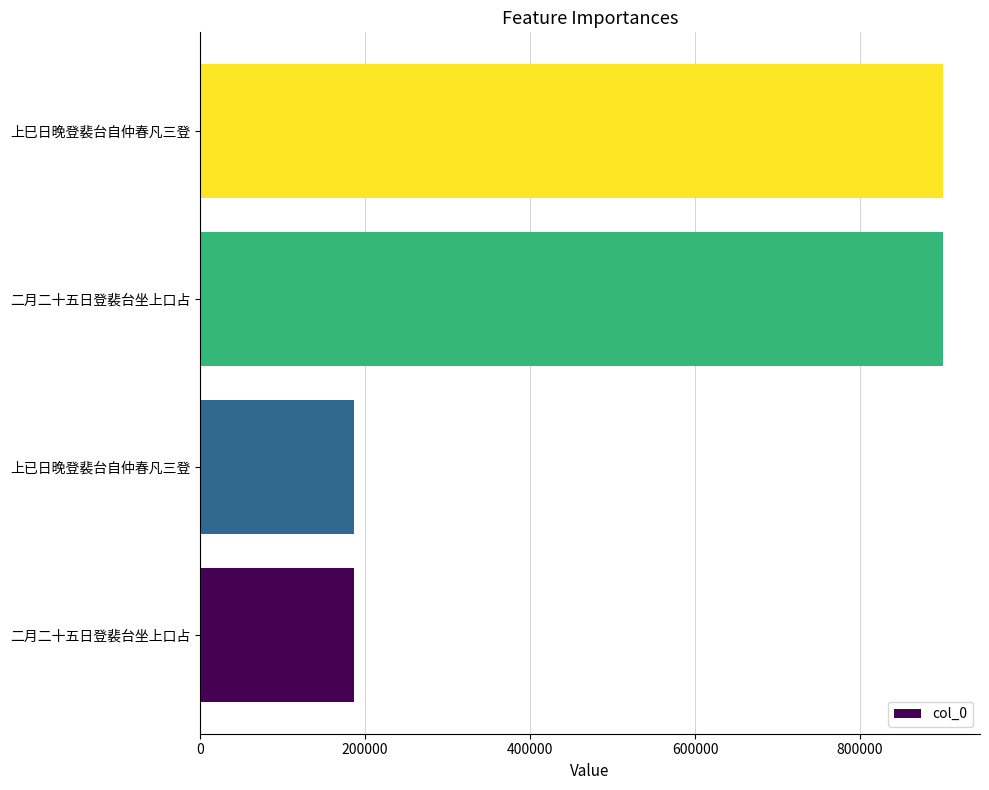

Count the number of data series in this chart.

1